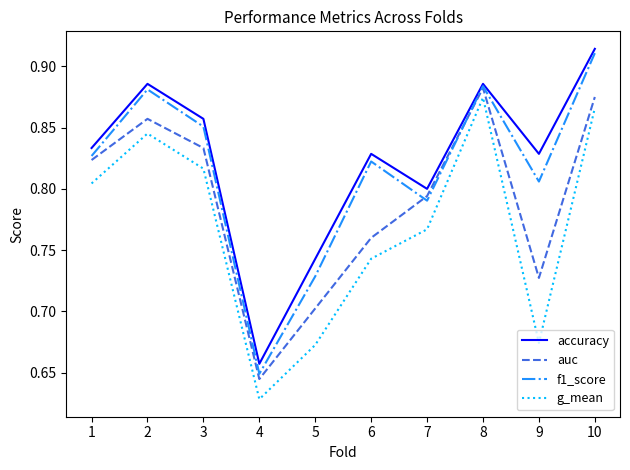

Does the chart have visible grid lines?

No